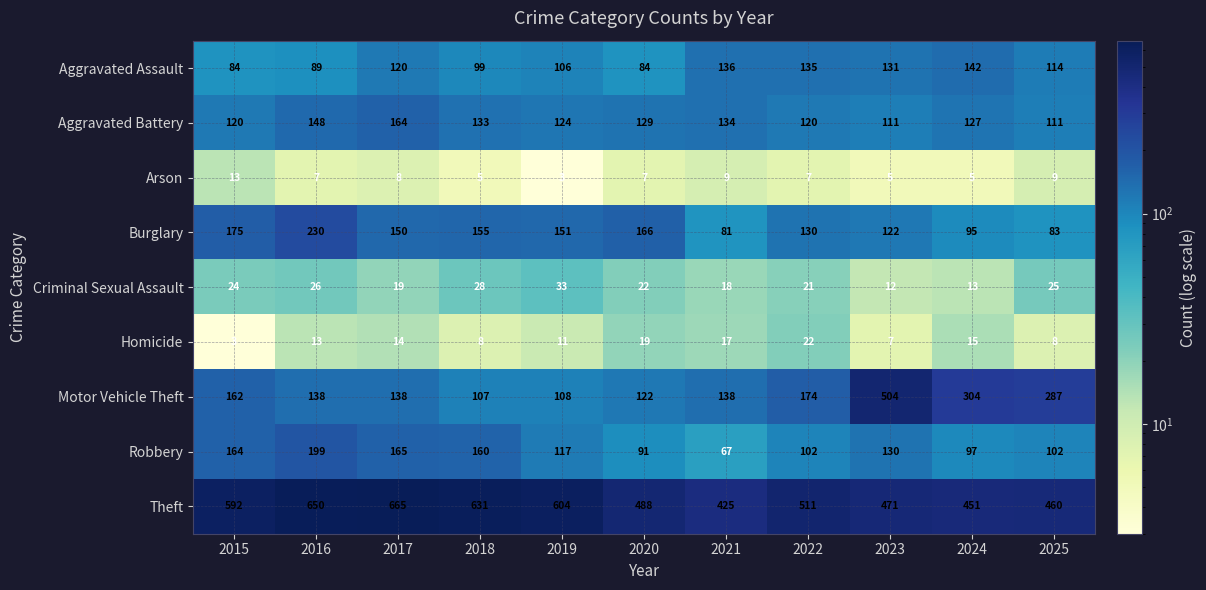

Between 2017 and 2020, which series saw the biggest shift?

Theft